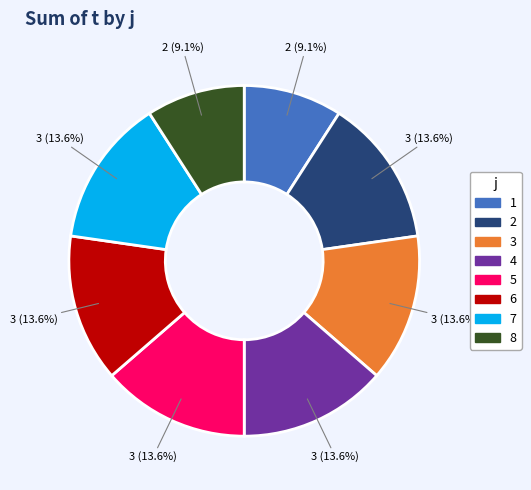

Combined, do 7 and 2 account for over 50%?

No